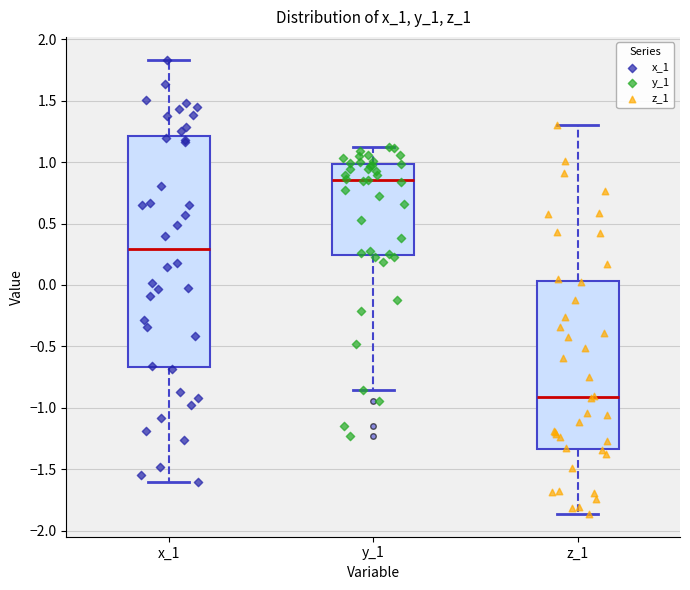

Where does the upper whisker of the box for z_1 end on the y-axis? The values are not printed on the chart, so give them approximately, as read against the axis.

1.30